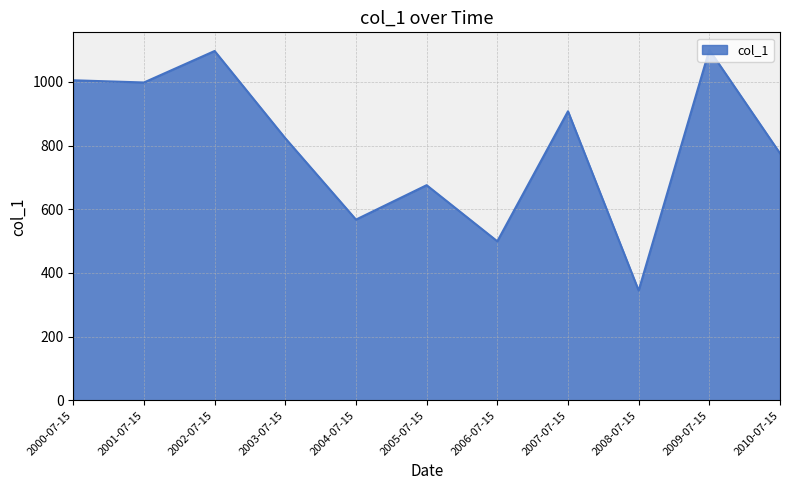

At which label is the value closest to 722?

2005-07-15